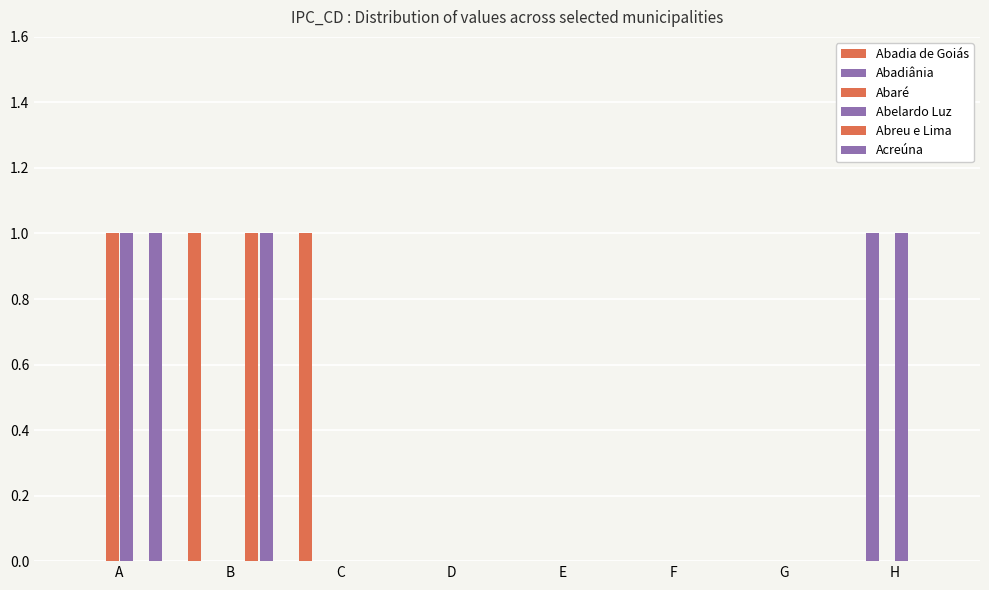

Which series has the largest range (max minus min)?

Abadia de Goiás